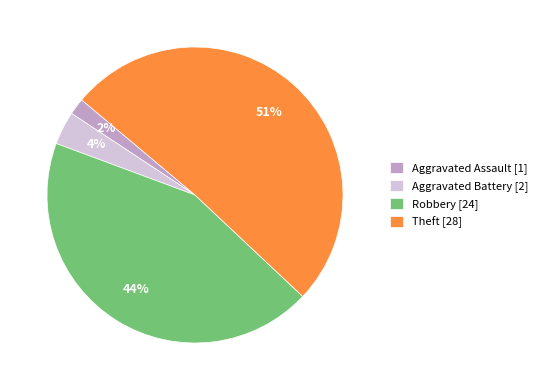

Does any single category account for the majority?

Yes